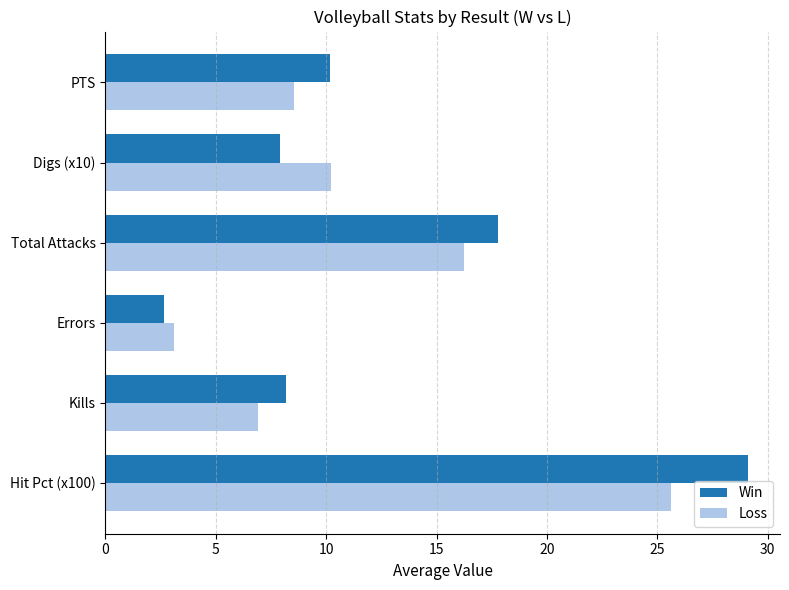

At which category is the sum across all series the highest?

Hit Pct (x100)